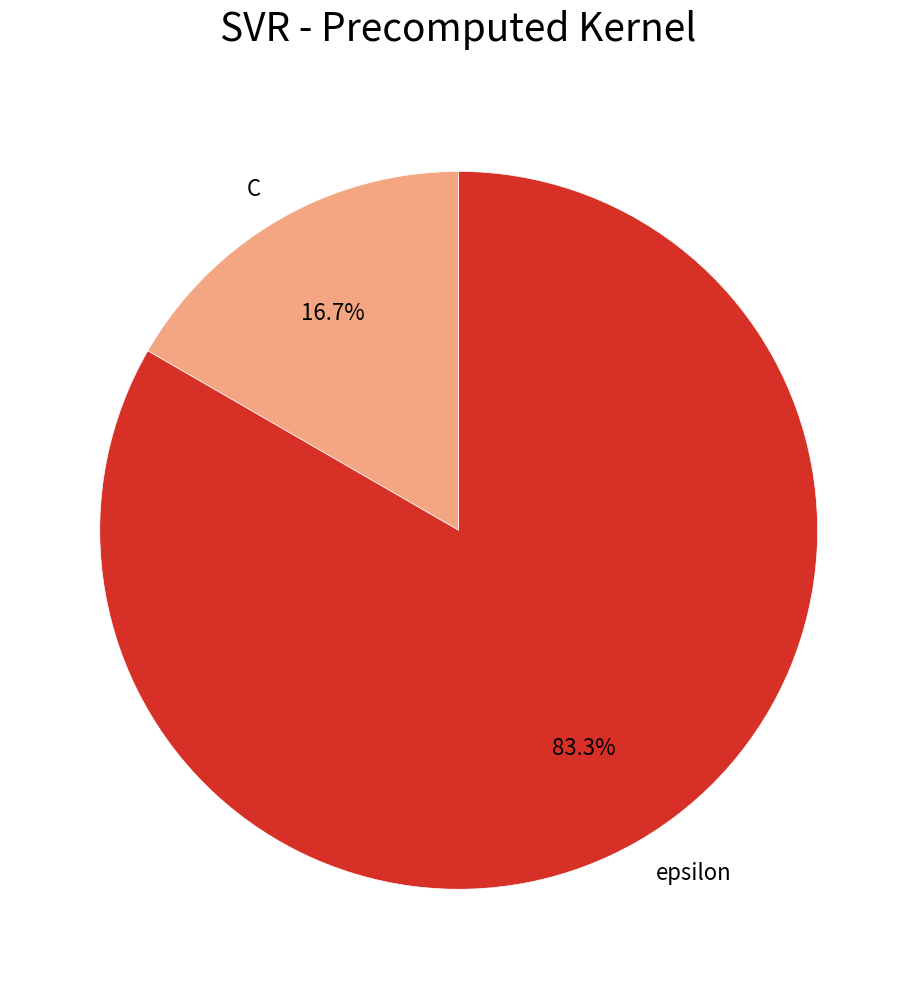

To the nearest percent, what is the difference between the largest and smallest slice percentages?

67%